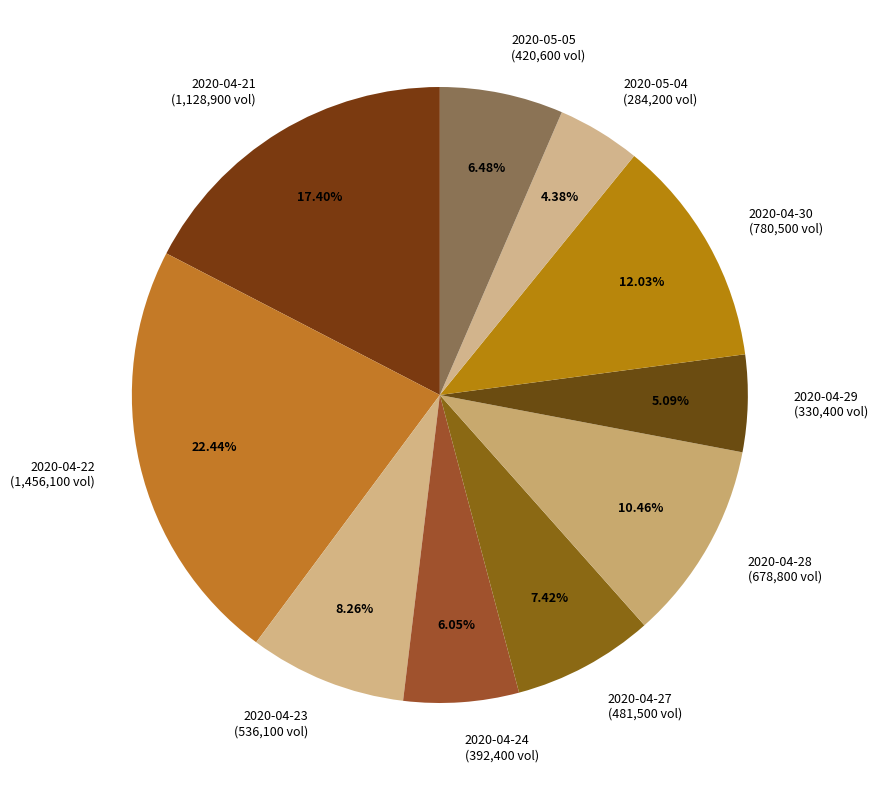

To the nearest percent, what is the difference between the 2020-05-05 and 2020-04-29 slice percentages?

1%